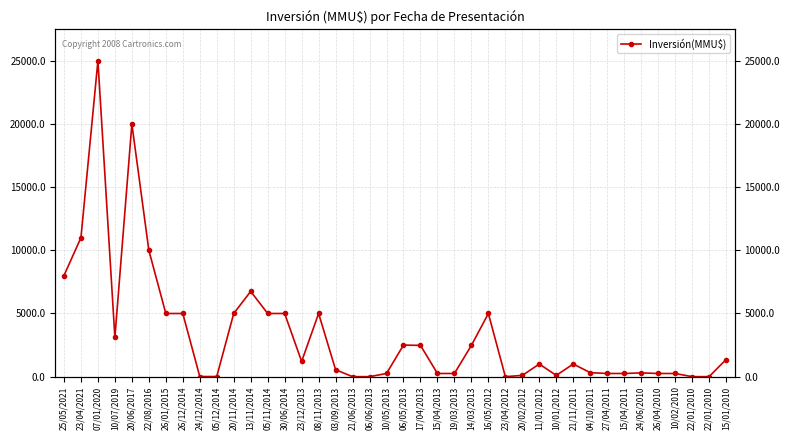

List the labels in order of value, smallest first.

21/06/2013, 06/06/2013, 23/04/2012, 22/01/2010, 22/01/2010, 24/12/2014, 05/12/2014, 20/02/2012, 10/01/2012, 10/05/2013, 15/04/2013, 19/03/2013, 27/04/2011, 15/04/2011, 26/04/2010, 10/02/2010, 24/06/2010, 04/10/2011, 03/09/2013, 11/01/2012, 21/11/2011, 23/12/2013, 15/01/2010, 17/04/2013, 14/03/2013, 06/05/2013, 10/07/2019, 26/01/2015, 26/12/2014, 20/11/2014, 05/11/2014, 30/06/2014, 08/11/2013, 16/05/2012, 13/11/2014, 25/05/2021, 22/08/2016, 23/04/2021, 20/06/2017, 07/01/2020